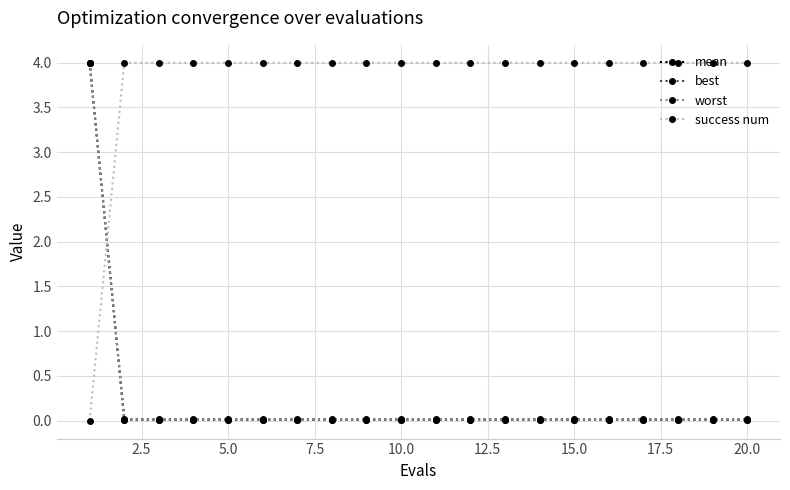

True or false: worst and success num intersect in this chart.

True